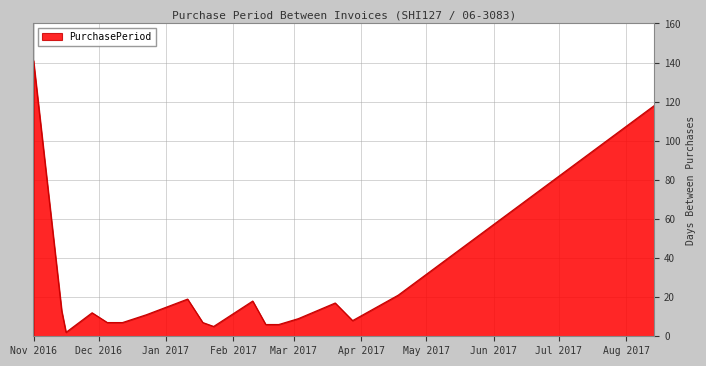

What is the difference between the maximum and minimum values?

139